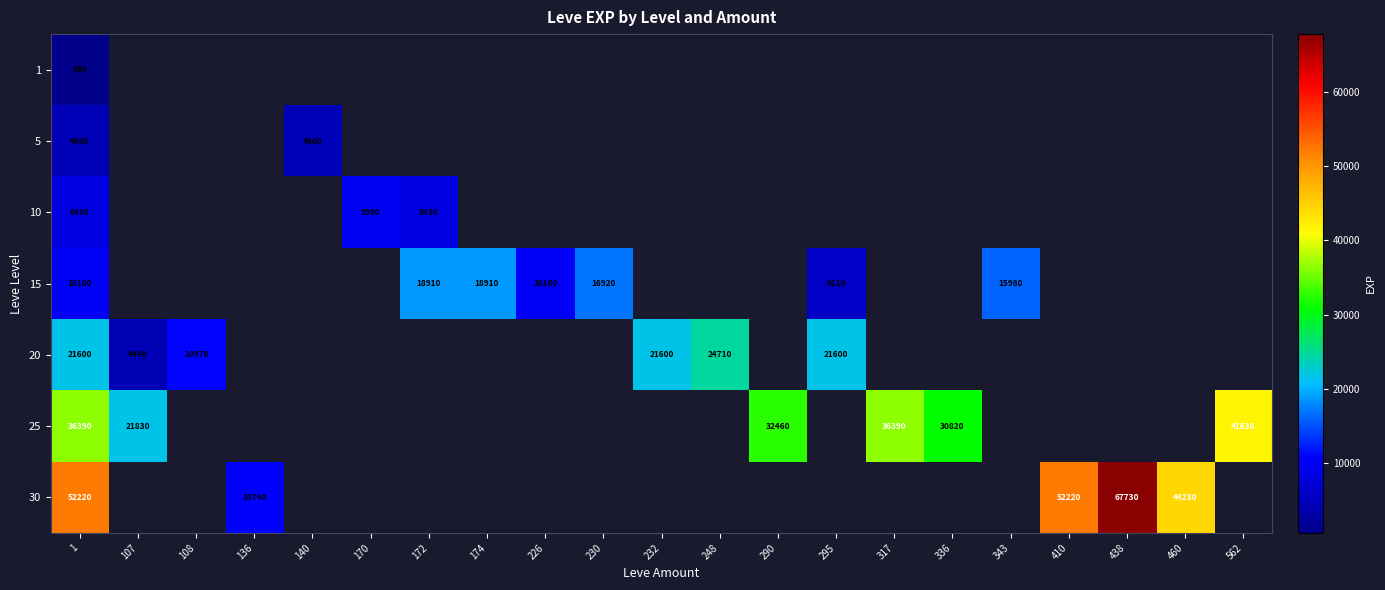

What is the sum of the 15 values at 172 and 230?

35830